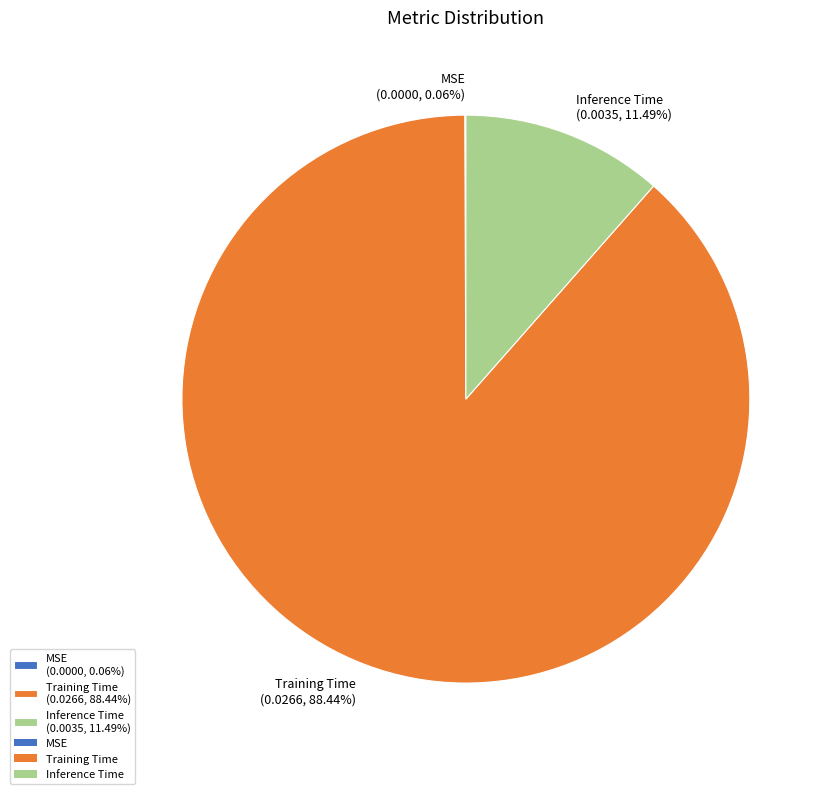

Between Training Time (0.0266, 88.44%) and Inference Time (0.0035, 11.49%), which is larger?

Training Time (0.0266, 88.44%)